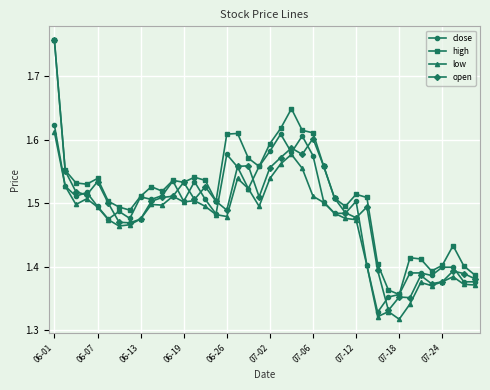

Which series has the widest spread of values?

open